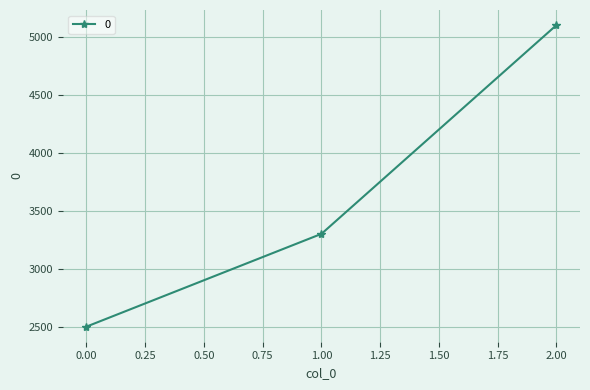

What is the approximate value at 1.00?

3300